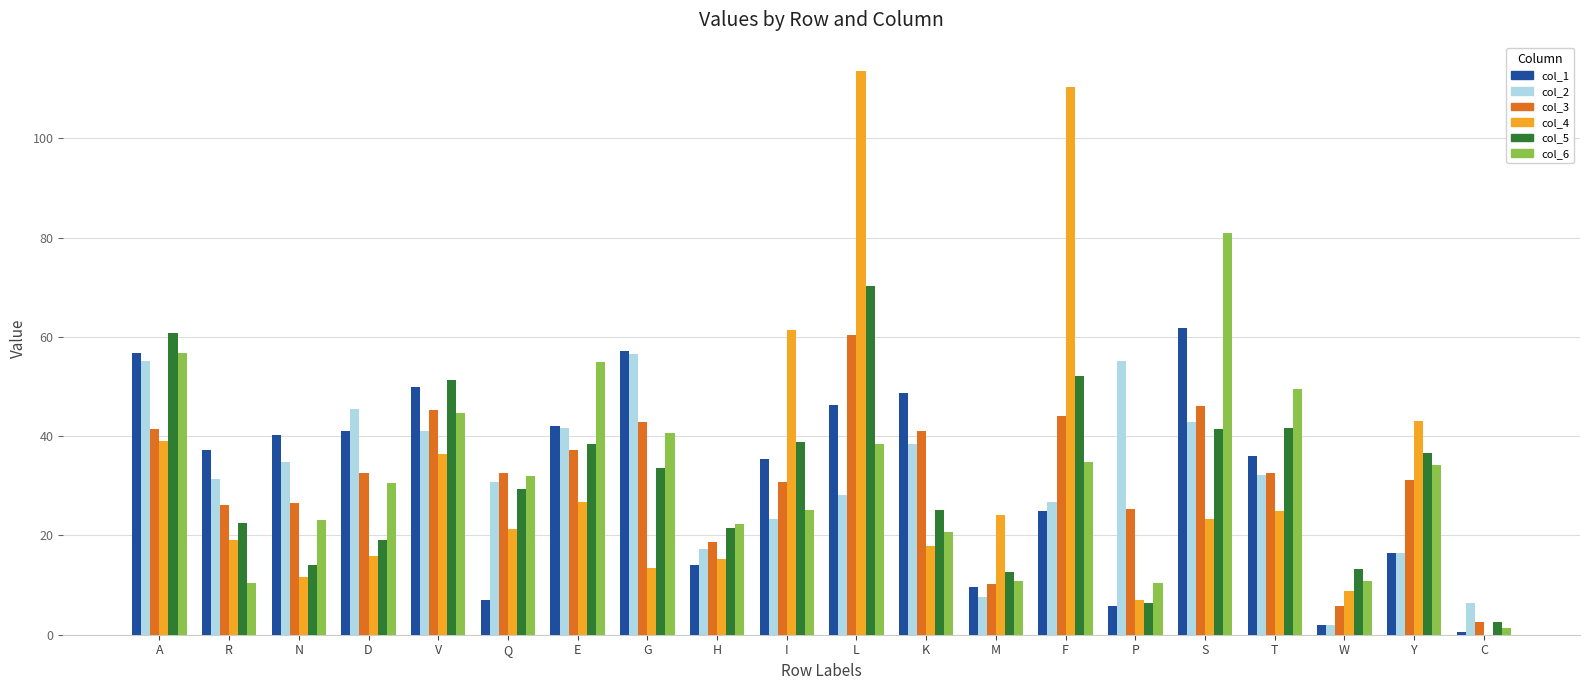

Between D and Q, which series saw the biggest shift?

col_1